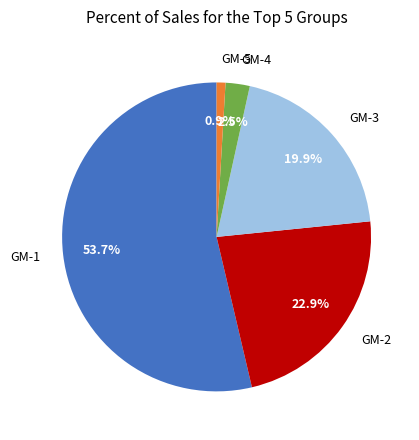

To the nearest percent, what portion does GM-3 represent?

20%